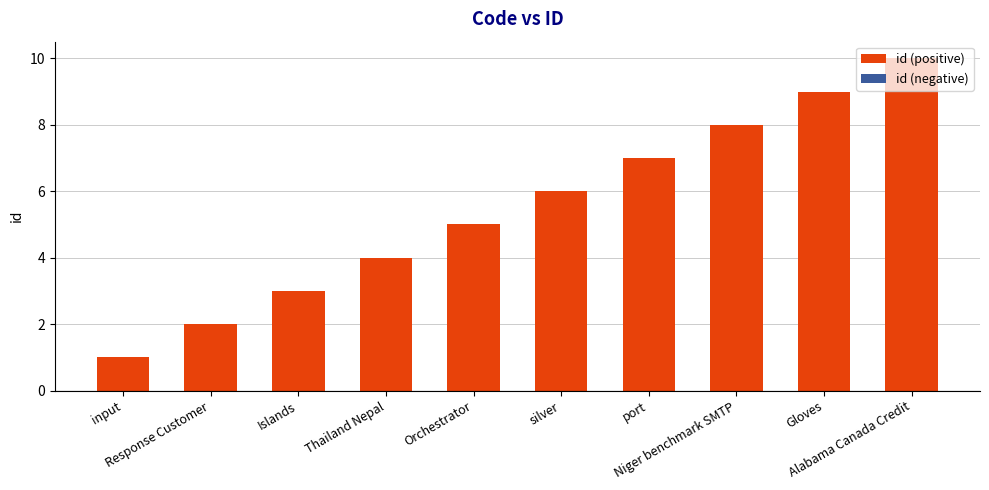

What position from the right is Niger benchmark SMTP?

3